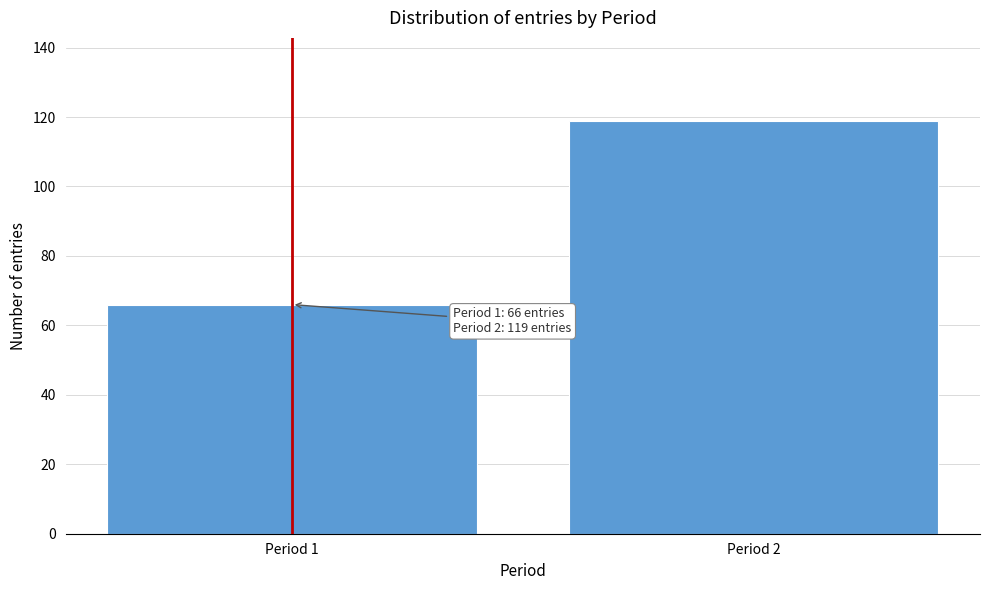

Reading left to right, transcribe all the data shown in this chart.

66	119